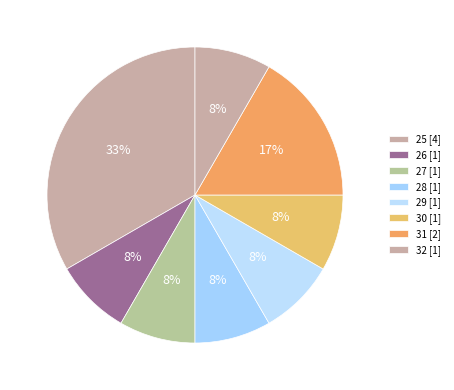

Count the number of slices in the pie.

8